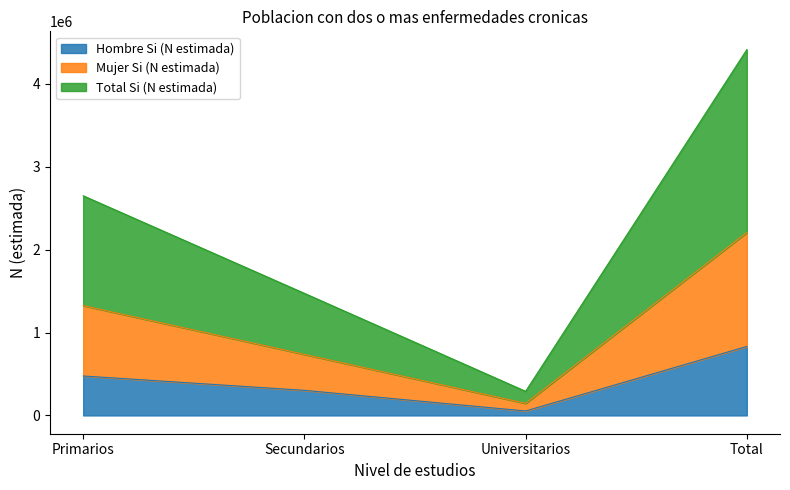

Reading left to right, list all the values displayed in this chart.

Hombre Si (N estimada): 475878	302544	53704	832127
Mujer Si (N estimada): 1324829	736351	145359	2206539
Total Si (N estimada): 2649658	1472702	290718	4413078